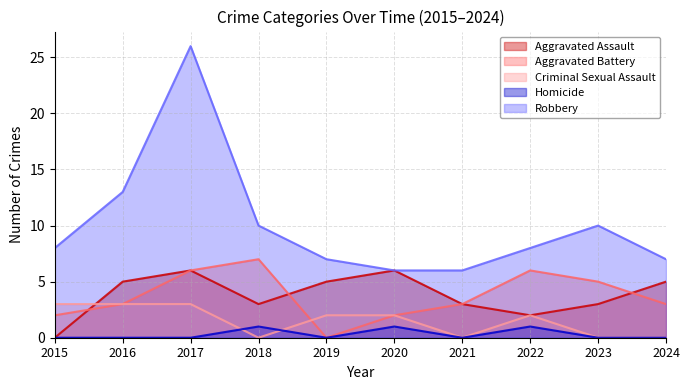

True or false: Aggravated Assault and Homicide cross at least once.

False